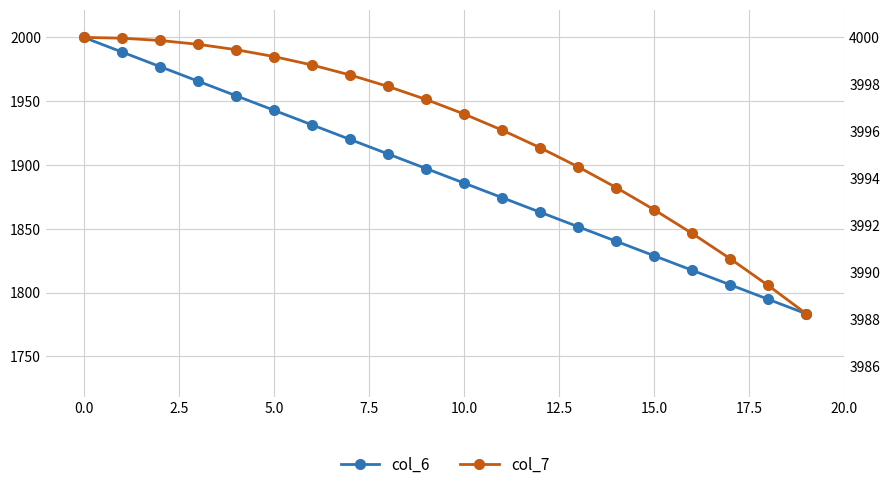

True or false: col_7 has more than 1 points higher than both neighbors.

False